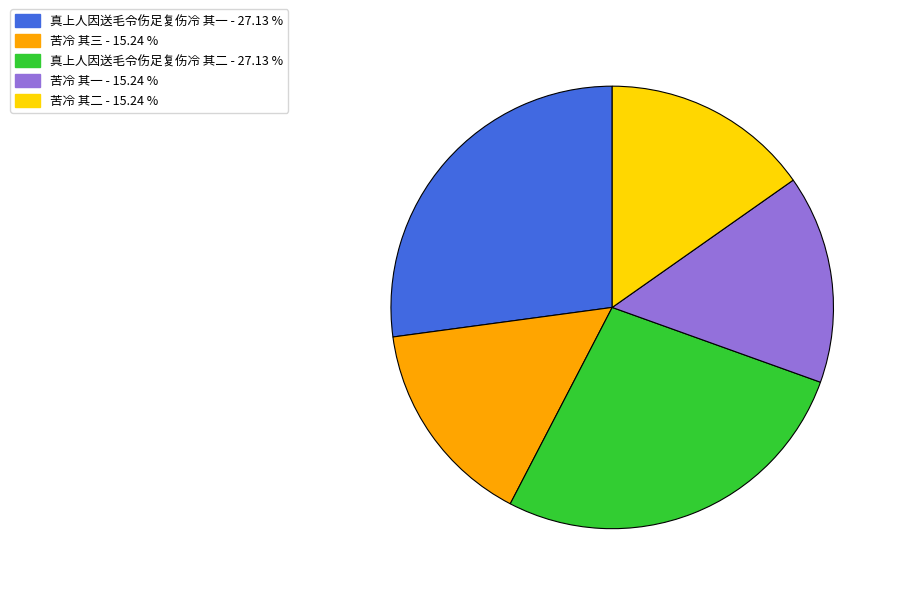

How many slices are in this pie chart?

5